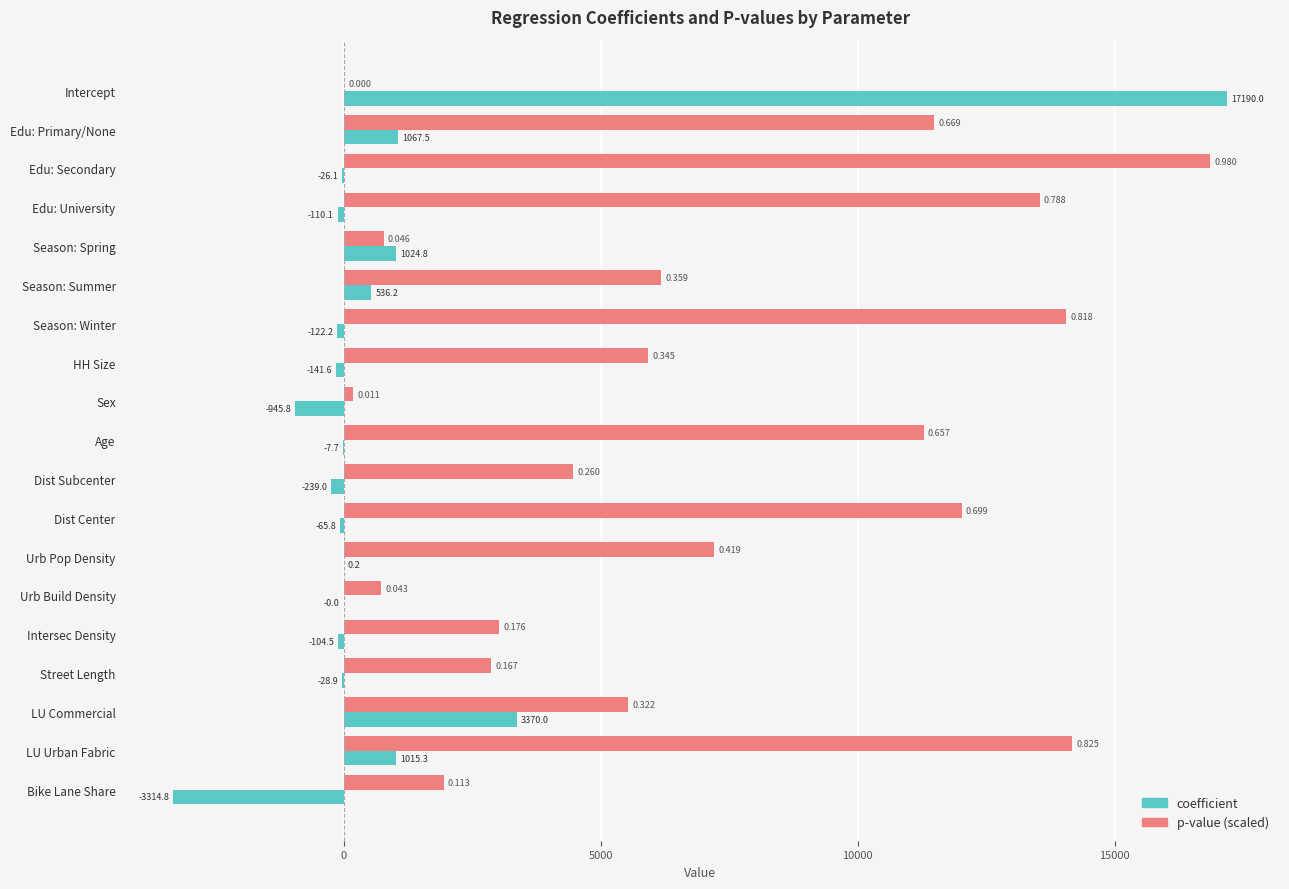

Which category has the highest value in the coefficient series?

Intercept